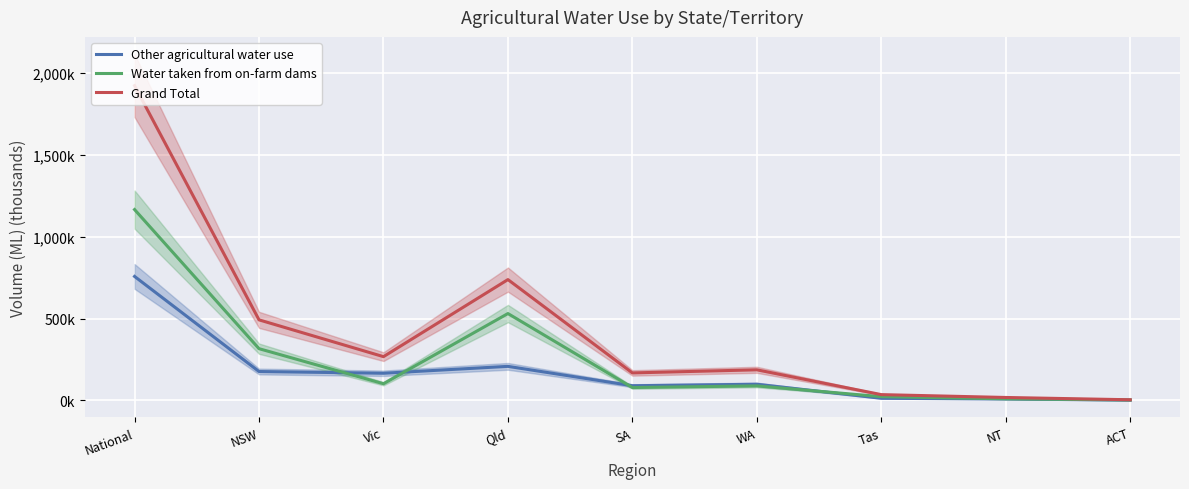

Which series has the largest total across all categories?

Grand Total